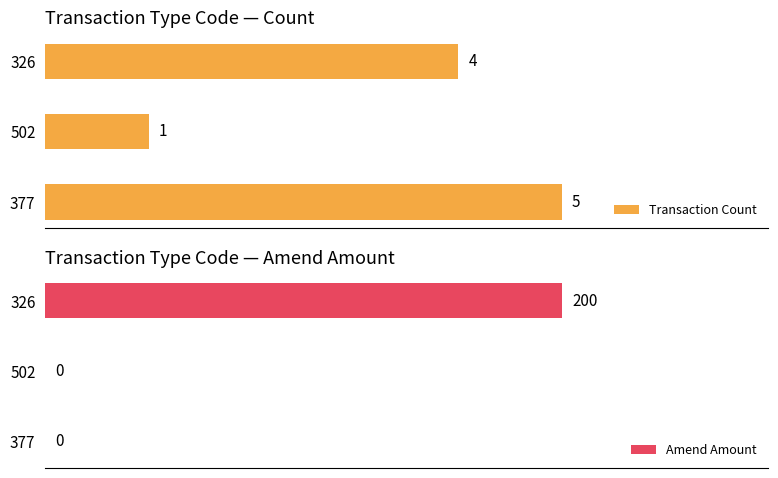

Reading left to right, extract all data points from this chart.

Transaction Count: 0=5	1=1	2=4
Amend Amount: 0=0	1=0	2=200